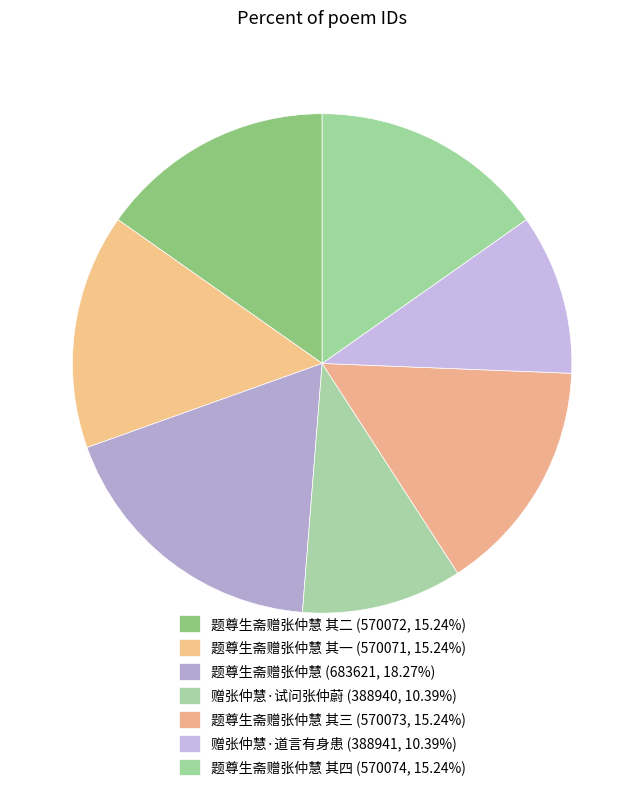

To the nearest percent, what is the average slice percentage?

14%